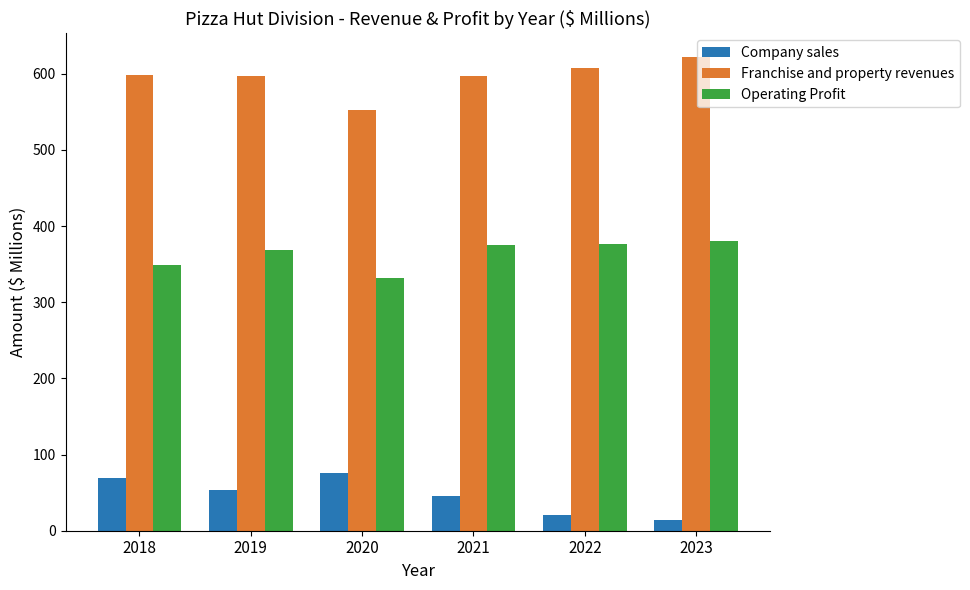

Which series has the largest total across all categories?

Franchise and property revenues